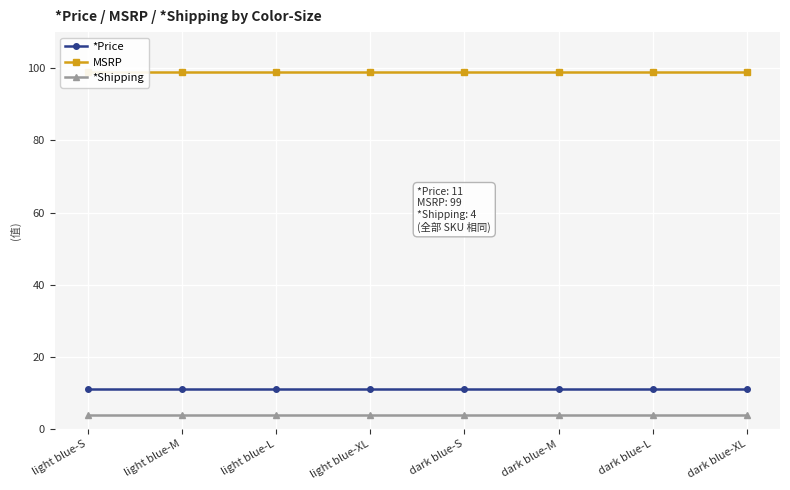

At how many categories does at least one series exceed 86?

8